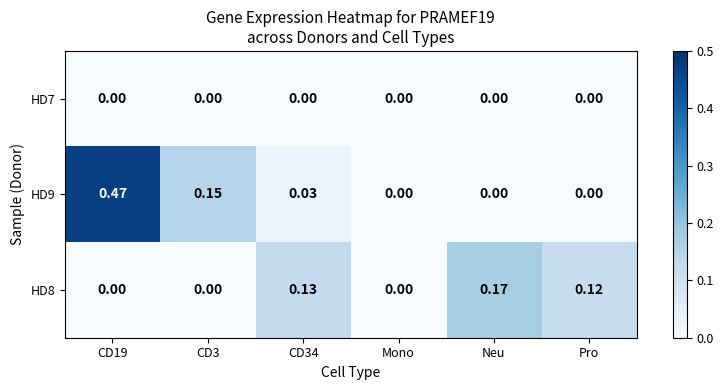

Is the value of HD8 at CD34 greater than the value of HD9 at Mono?

Yes